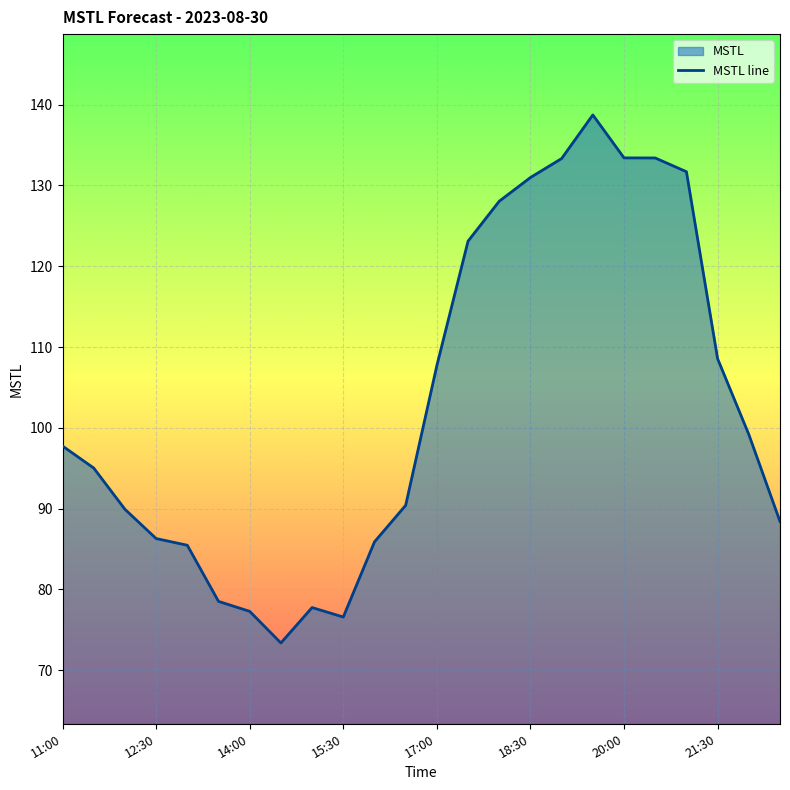

Reading left to right, extract all data points from this chart.

97.8	95.0	89.9	86.3	85.5	78.5	77.3	73.4	77.8	76.6	85.9	90.4	107.7	123.1	128.0	131.0	133.3	138.7	133.4	133.4	131.7	108.6	99.2	88.4